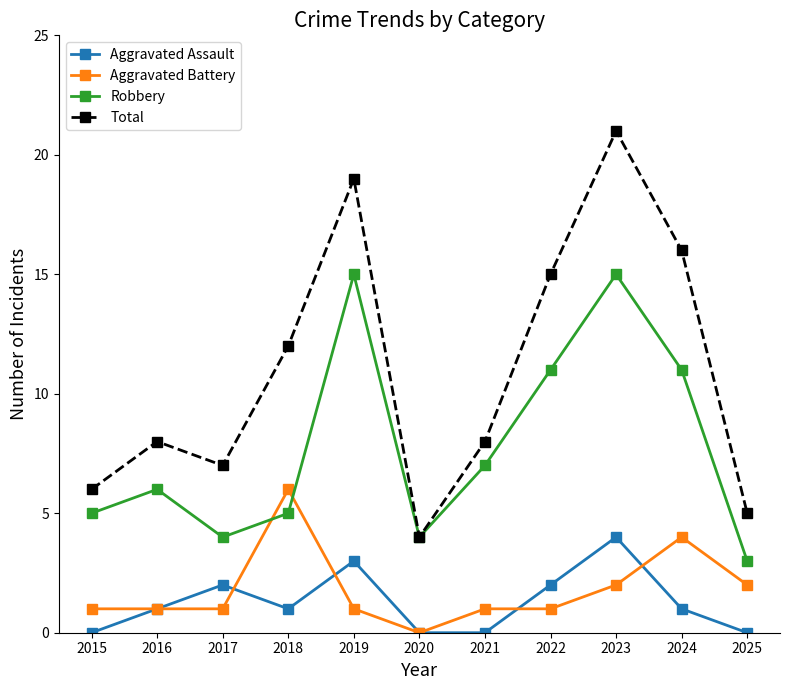

At which category does the chart reach its peak across all series?

2023